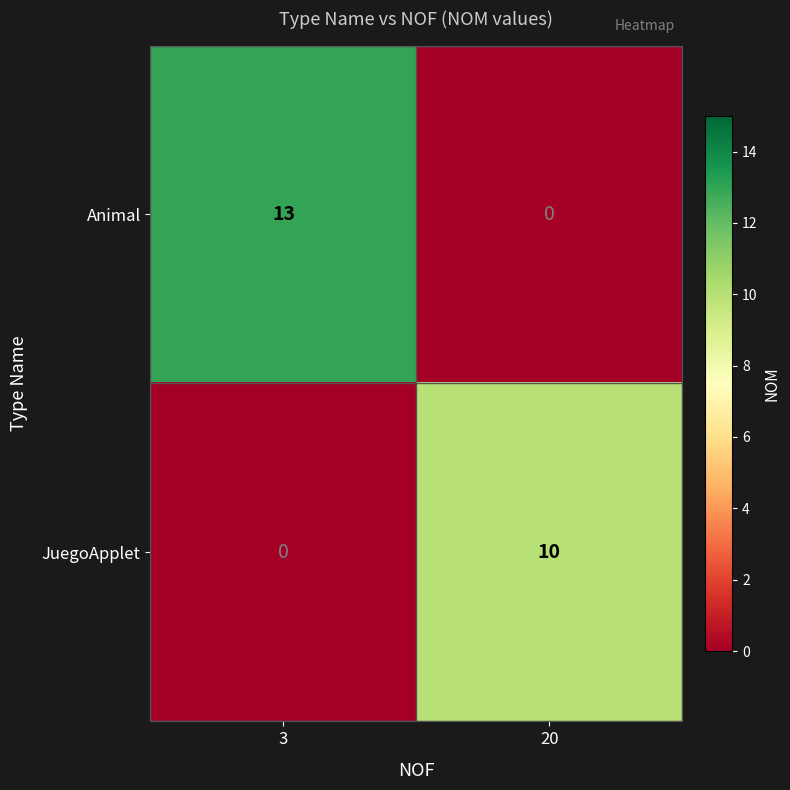

Which series changed the most between 3 and 20?

Animal